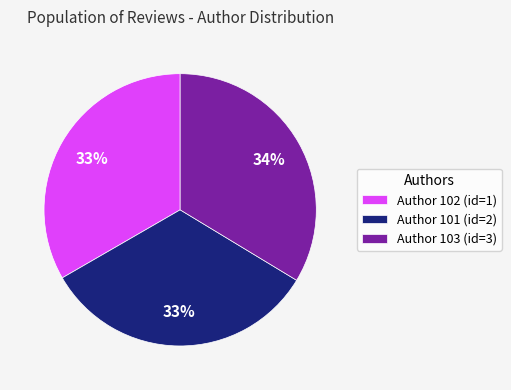

To the nearest percent, what is the difference between the largest and smallest slice percentages?

1%